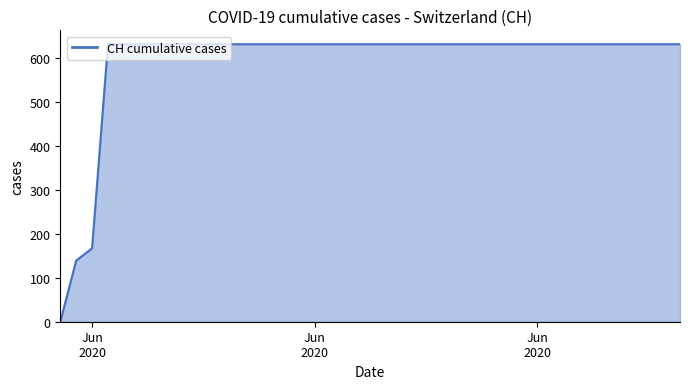

What is the maximum value shown in the chart?

631